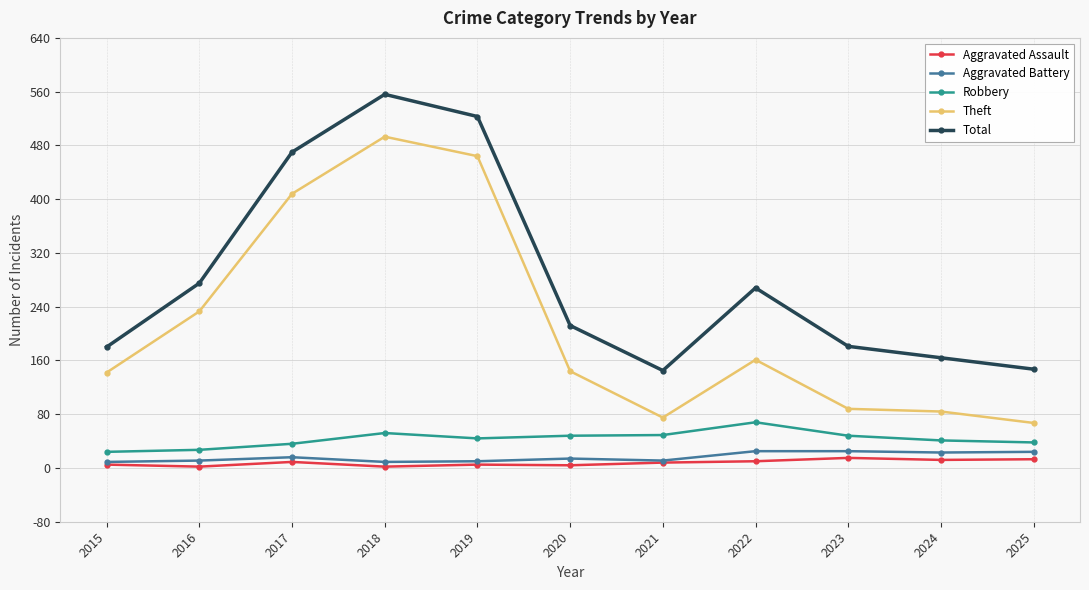

What is the difference between the Theft values at 2023 and 2016?

145